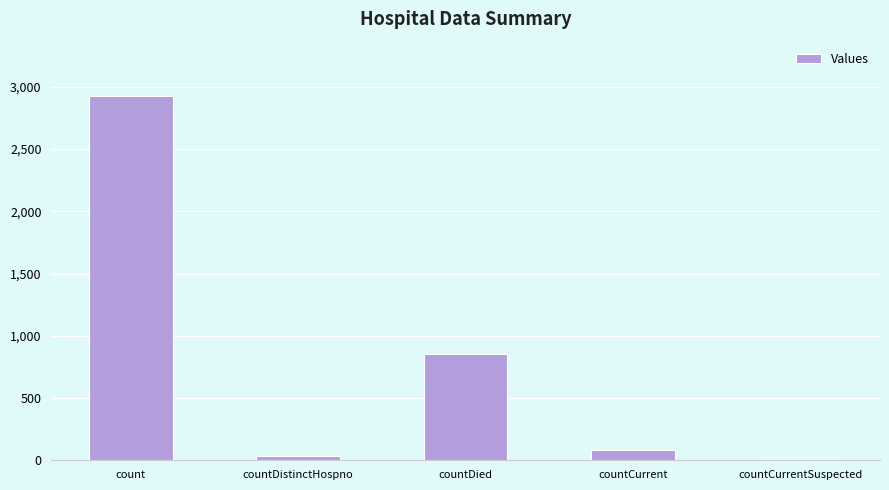

What is the ratio of the value at count to the value at countDied?

3.4